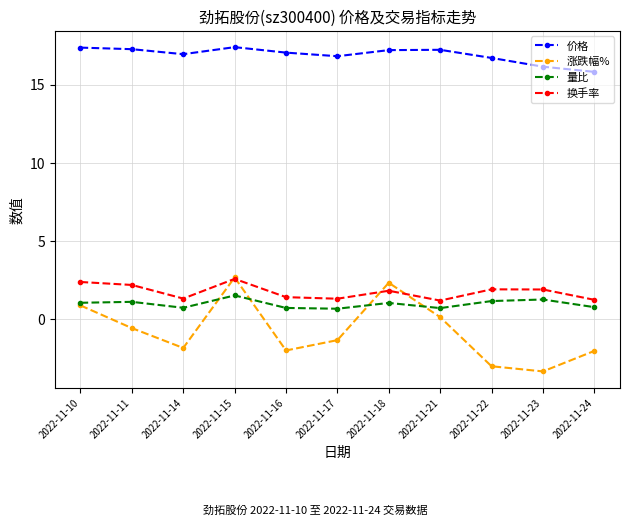

True or false: 换手率 and 价格 cross at least once.

False